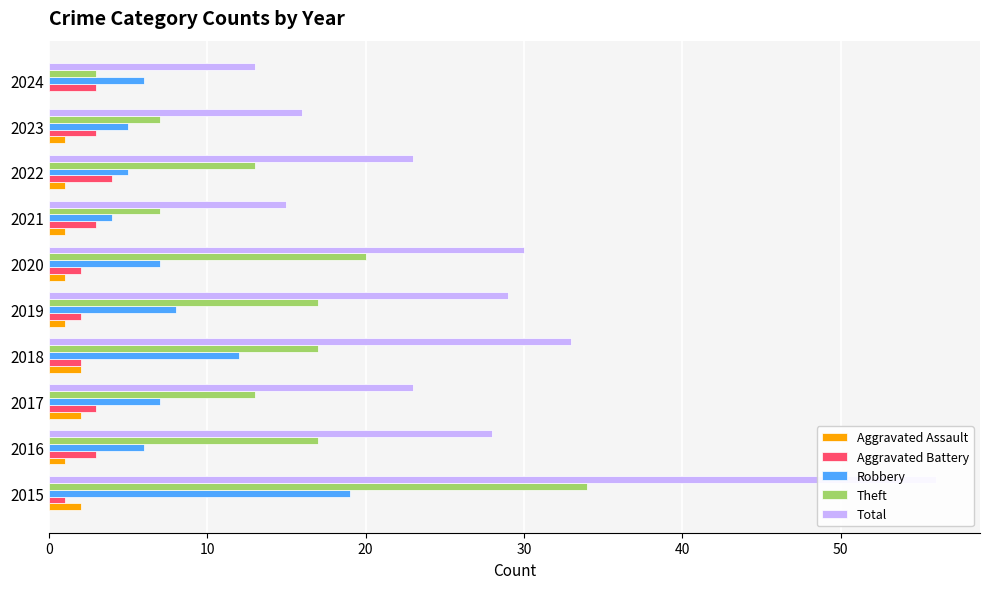

Reading left to right, what are all the values shown in this chart?

Aggravated Assault: 2	1	2	2	1	1	1	1	1	0
Aggravated Battery: 1	3	3	2	2	2	3	4	3	3
Robbery: 19	6	7	12	8	7	4	5	5	6
Theft: 34	17	13	17	17	20	7	13	7	3
Total: 56	28	23	33	29	30	15	23	16	13